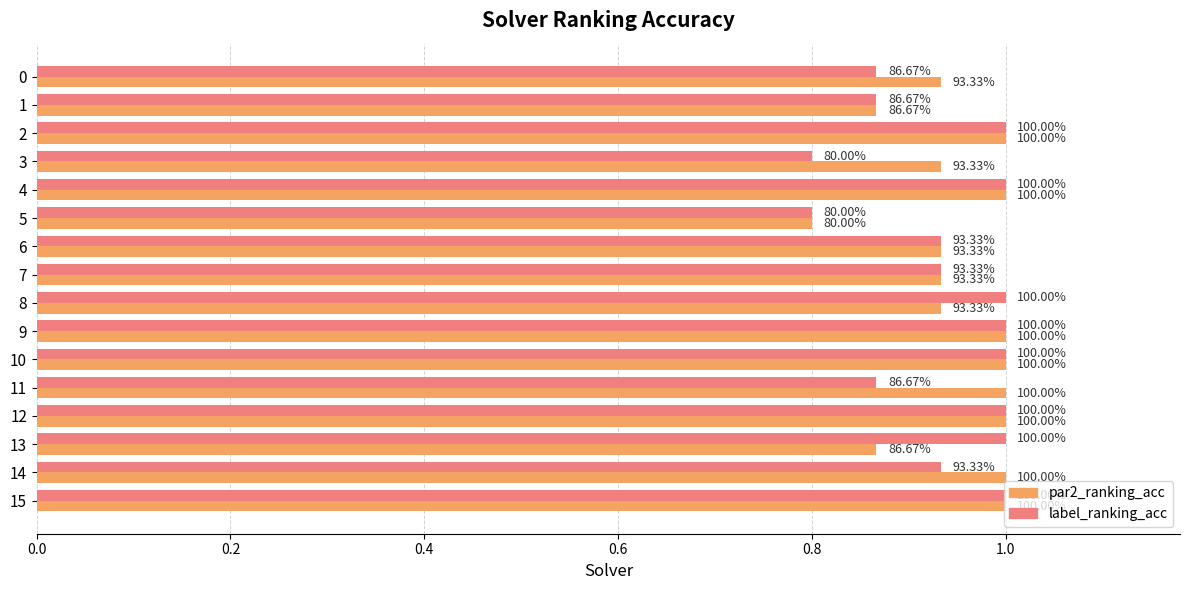

What are all the series names shown in the legend?

par2_ranking_acc, label_ranking_acc